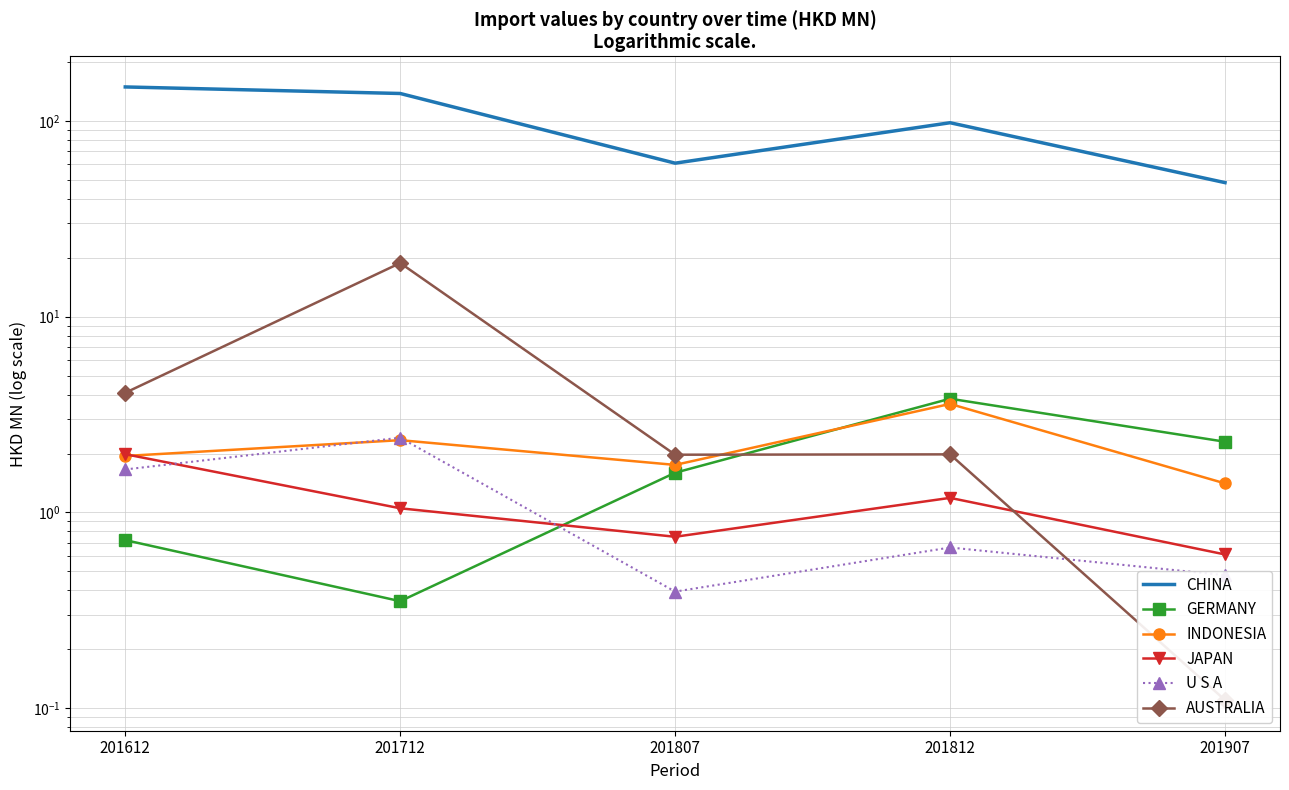

What is the value of the AUSTRALIA point at the 4th from the left?

2.0